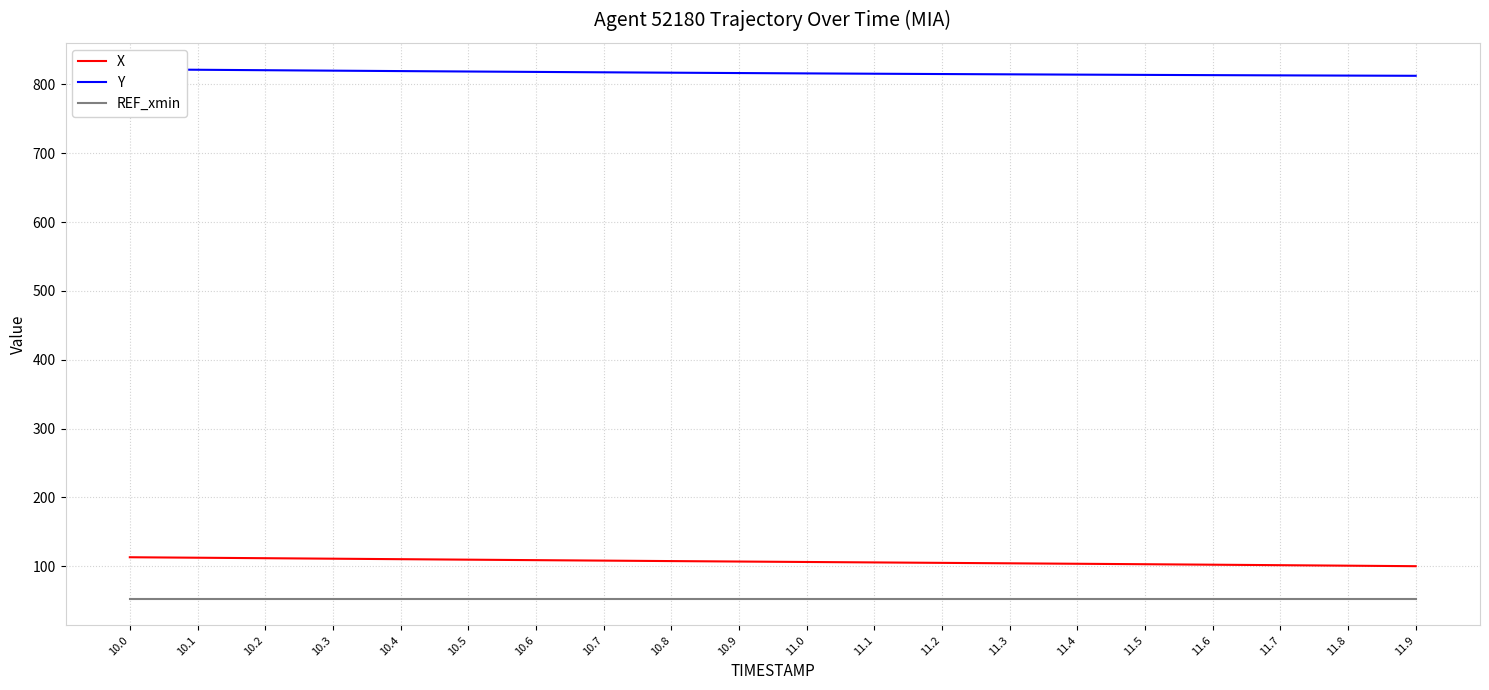

True or false: Y and X cross at least once.

False